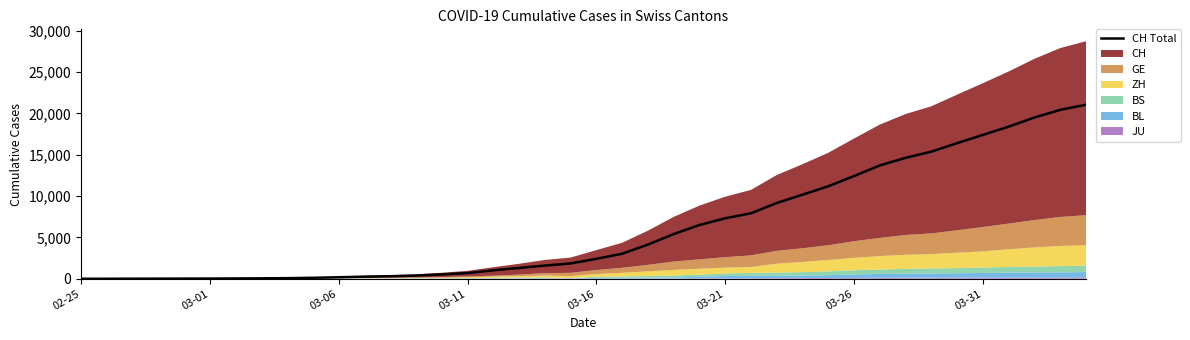

What is the value of the 7th point from the left?

36